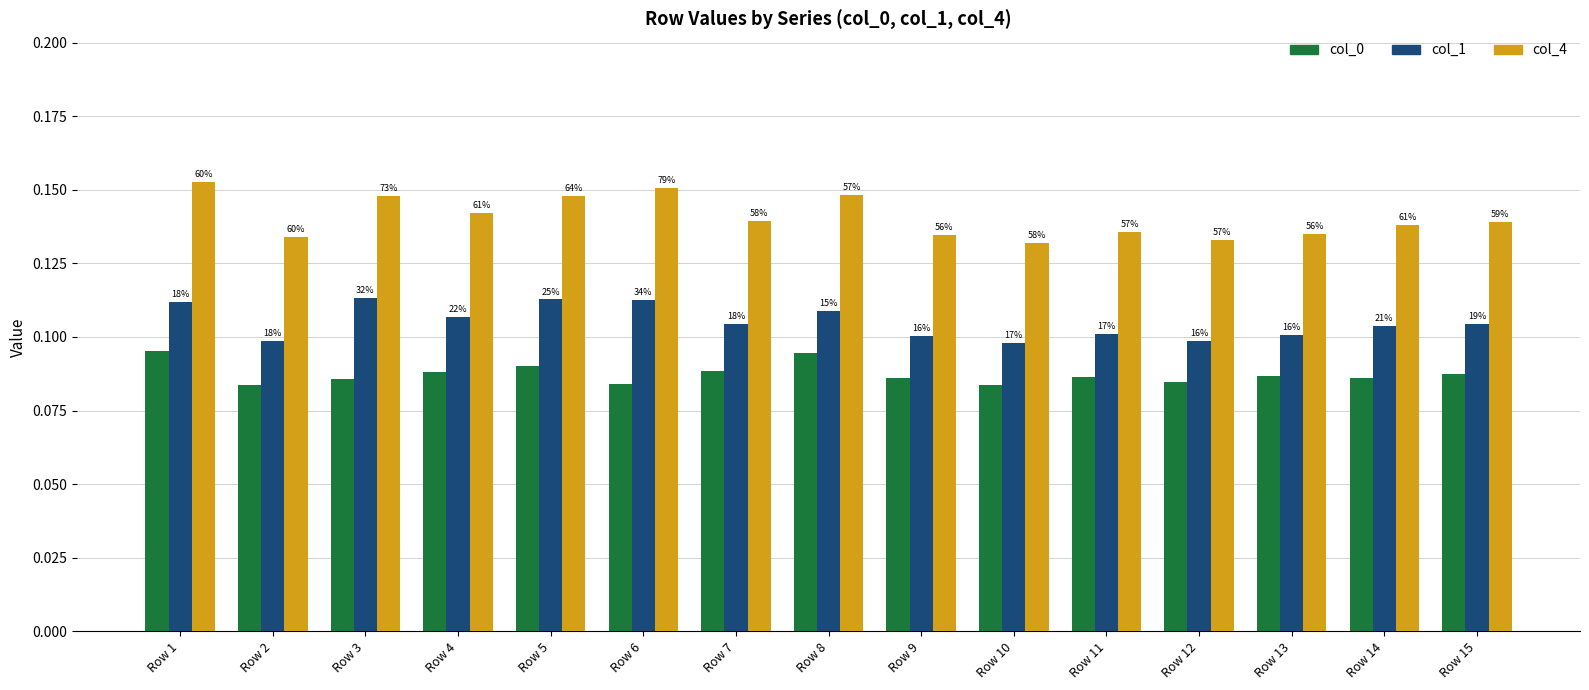

What are all the series names shown in the legend?

col_0, col_1, col_4